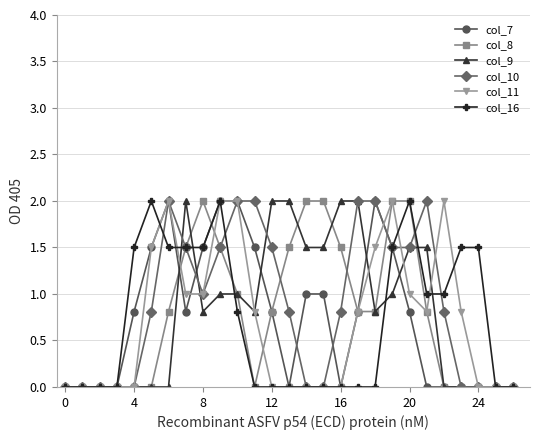

What is the difference between the maximum and minimum values in the col_11 series?

2.0